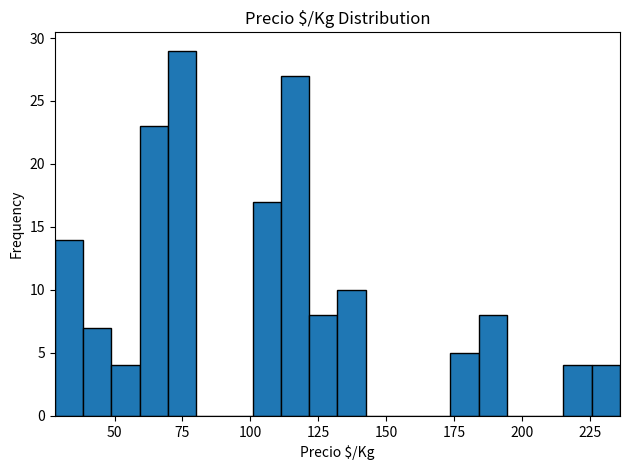

Around what value on the x-axis is the tallest bar? Give the approximate position of its centre, as read against the axis.

75